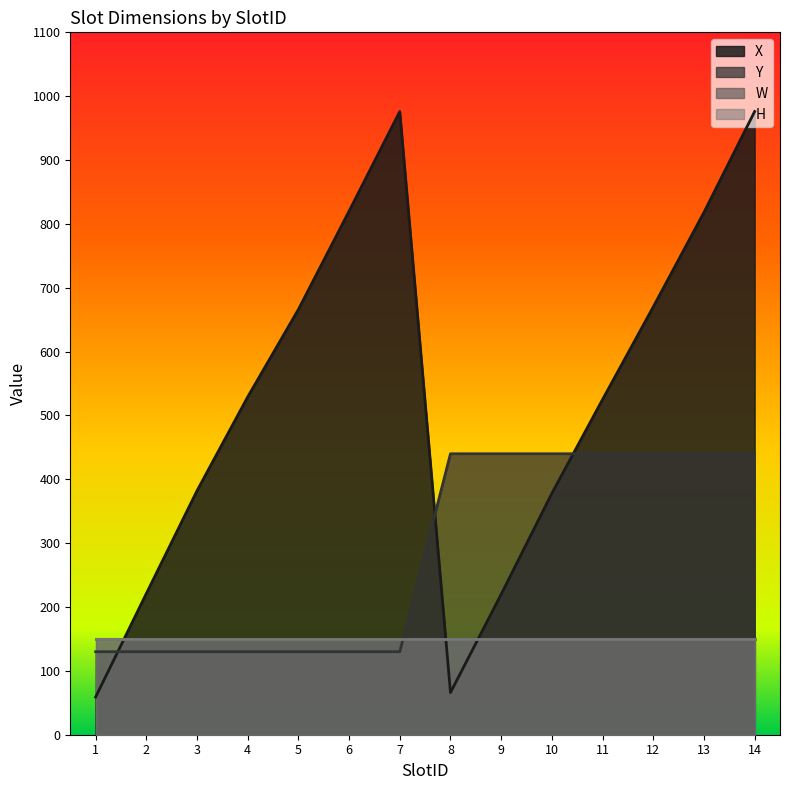

What is the approximate value of Y at 14?

440